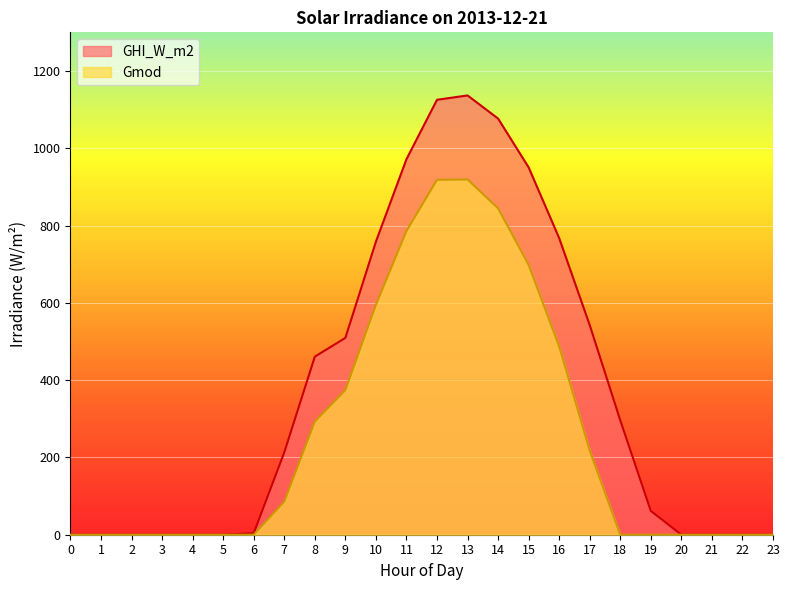

What is the total value across all series at 12?

2043.9